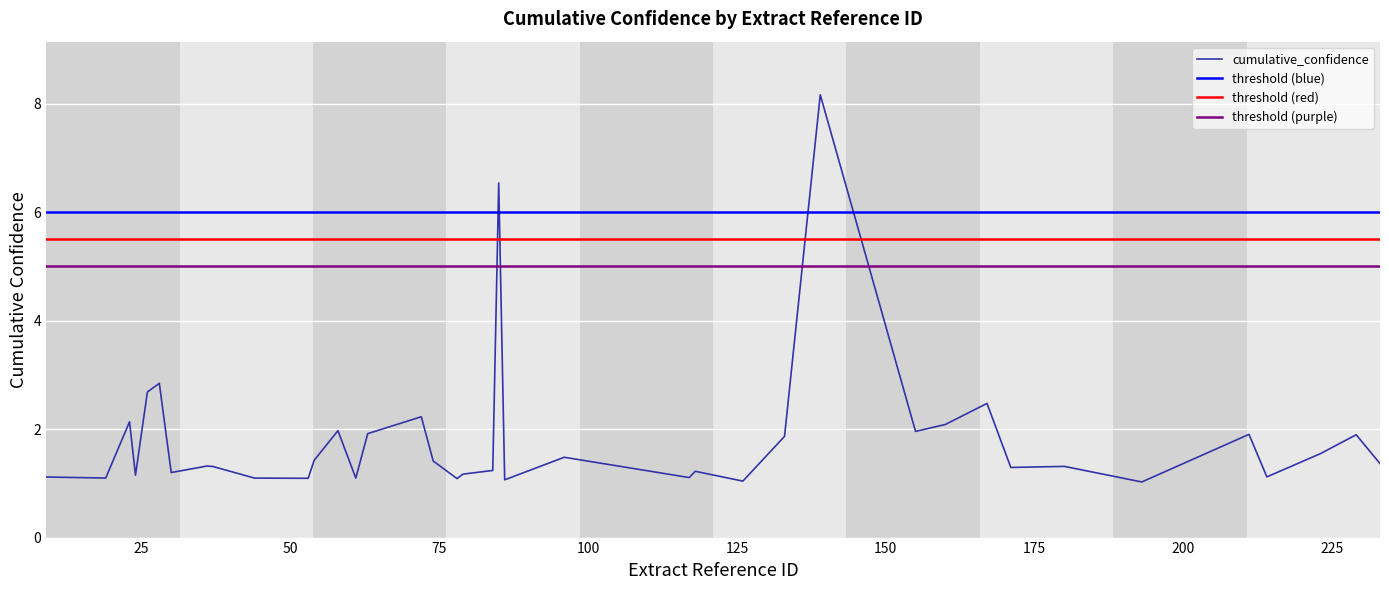

How many categories are shown in the chart?

40